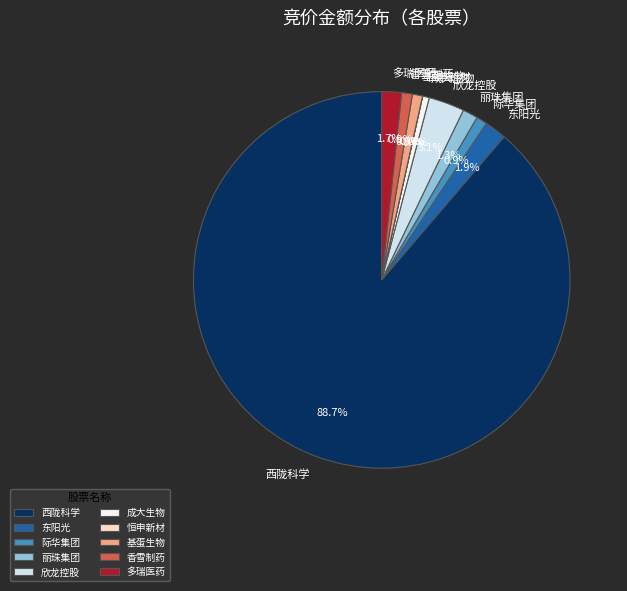

Which slice represents more than half of the pie?

西陇科学